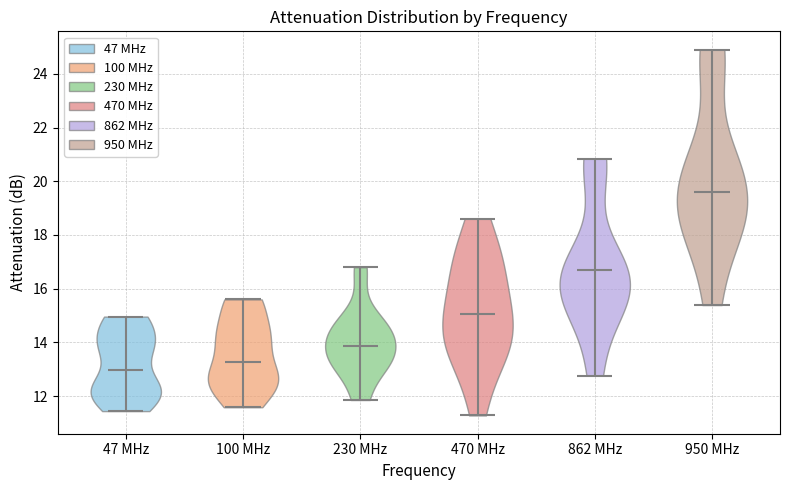

Reading left to right, read every violin against the y-axis: where its median line is, and the lowest and highest points it reaches. The values are not printed on the chart, so give them approximately, as read against the axis.

47 MHz: median line 13.0, lowest point 11.4, highest point 15.0
100 MHz: median line 13.2, lowest point 11.6, highest point 15.6
230 MHz: median line 13.8, lowest point 11.8, highest point 16.8
470 MHz: median line 15.0, lowest point 11.2, highest point 18.6
862 MHz: median line 16.6, lowest point 12.8, highest point 20.8
950 MHz: median line 19.6, lowest point 15.4, highest point 25.0